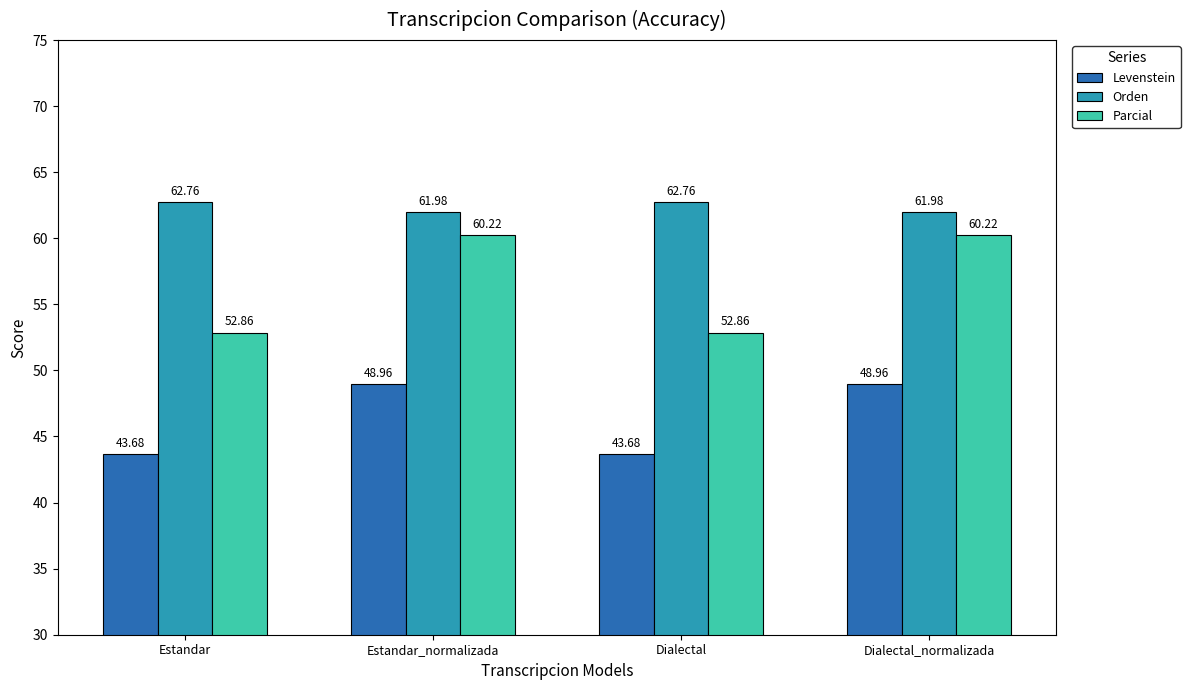

Rank the series at Dialectal_normalizada from highest to lowest value.

Orden, Parcial, Levenstein